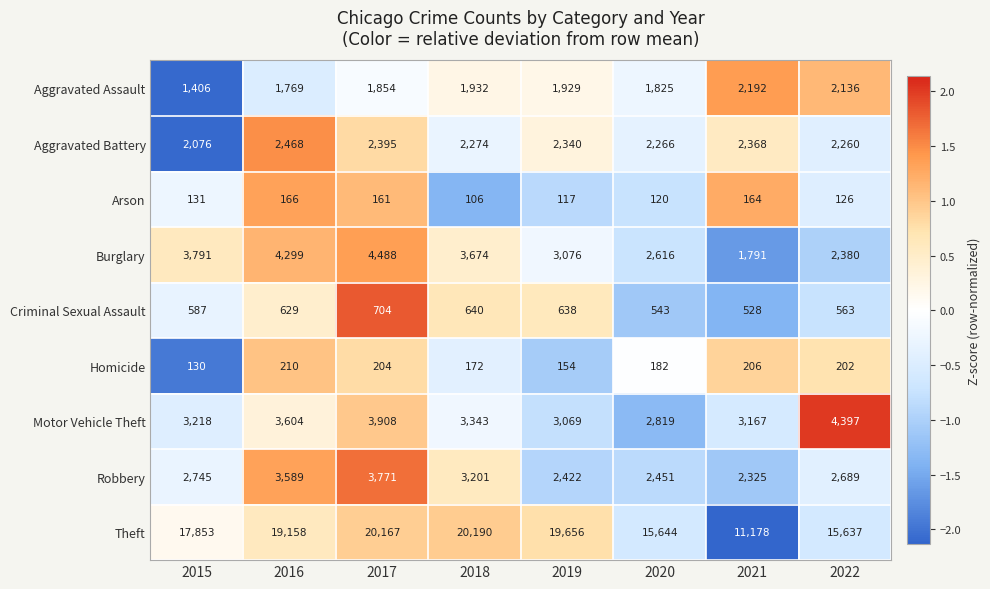

Which series has the widest spread of values?

Theft